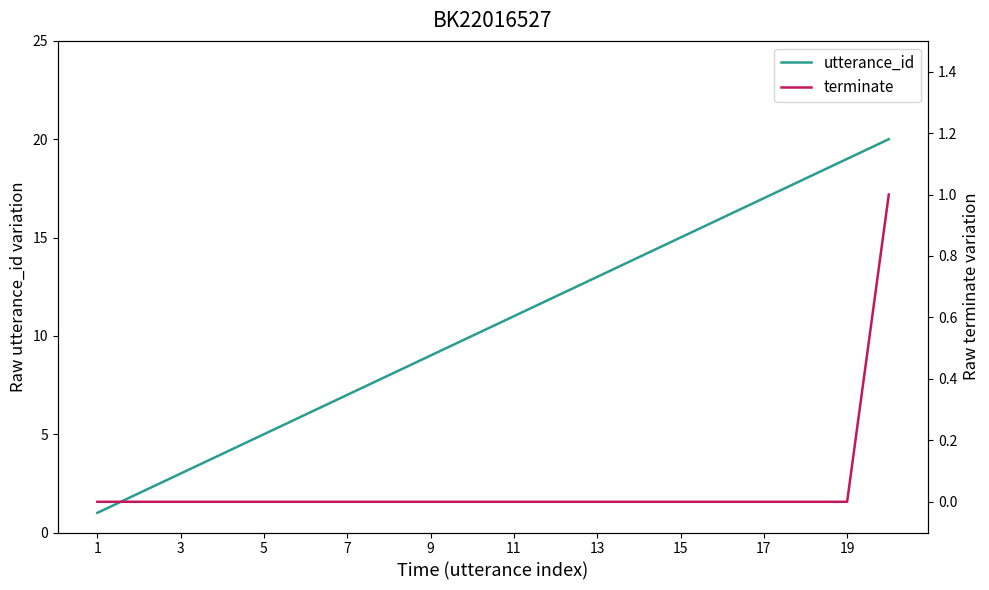

True or false: utterance_id has a value of 17 at 17.

True